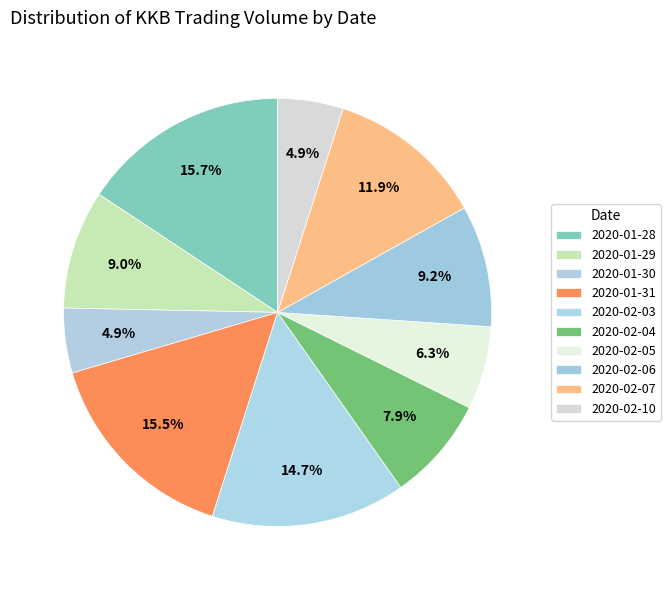

Does any single category account for the majority?

No